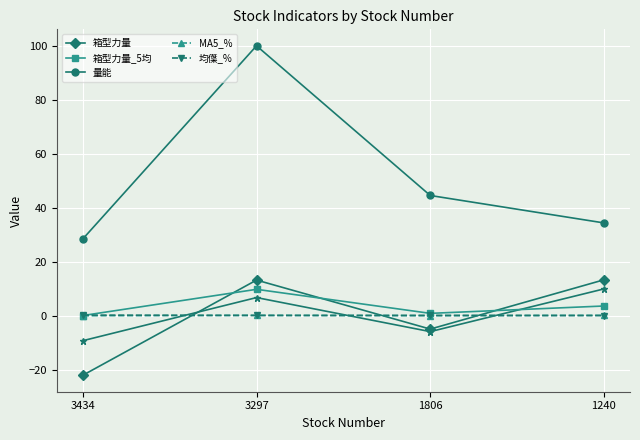

Where is the first local minimum for 均僷_%?

3297